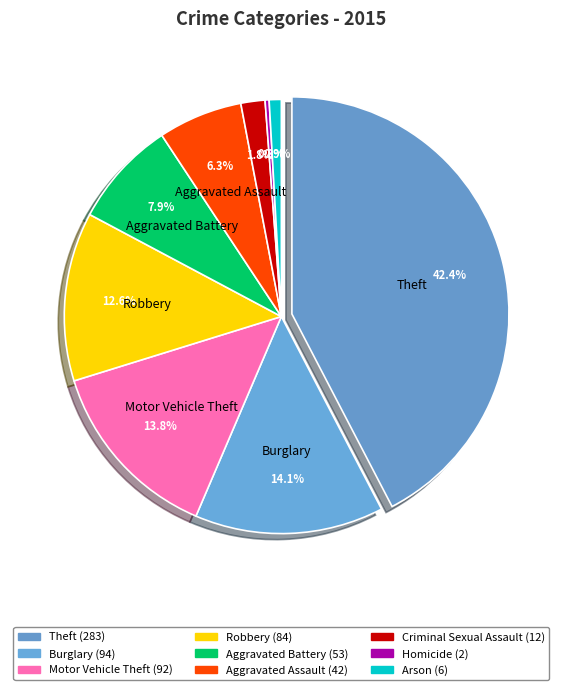

Does Burglary account for over 50% of the chart?

No